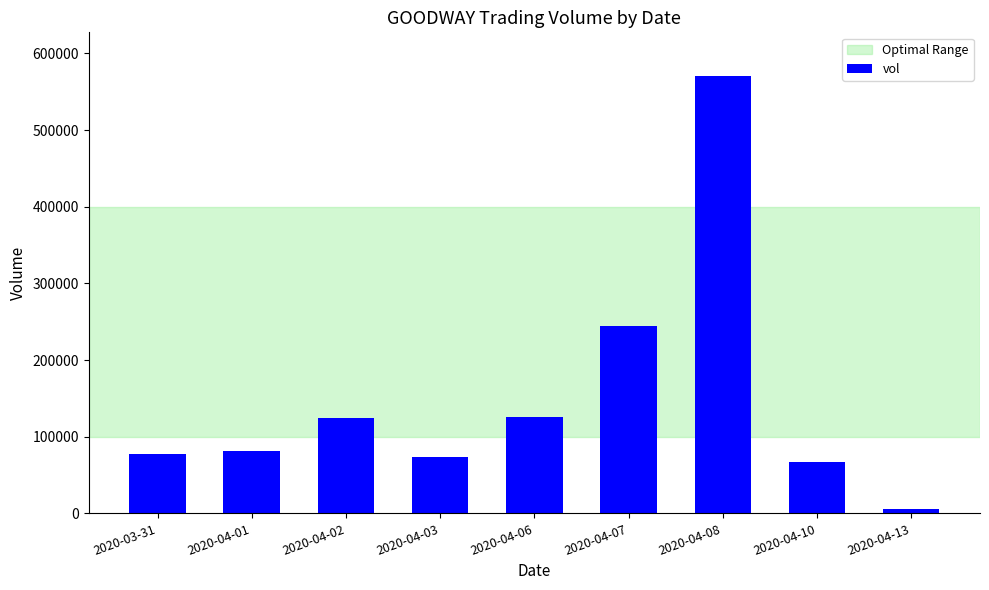

What is the difference between the maximum and second lowest values?

503400